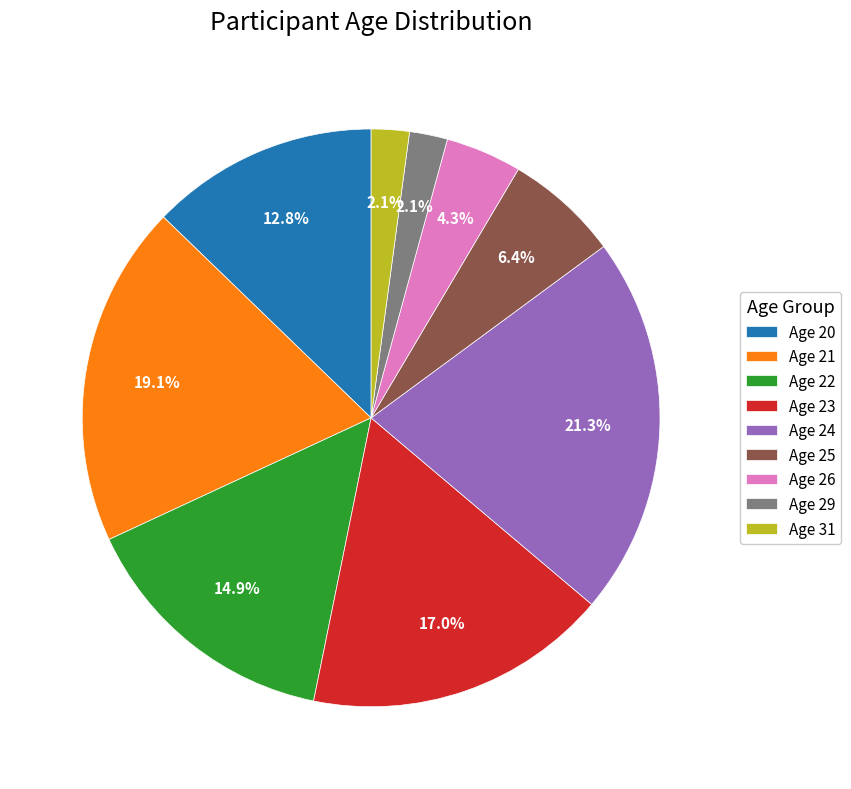

Is there a majority slice in this chart?

No